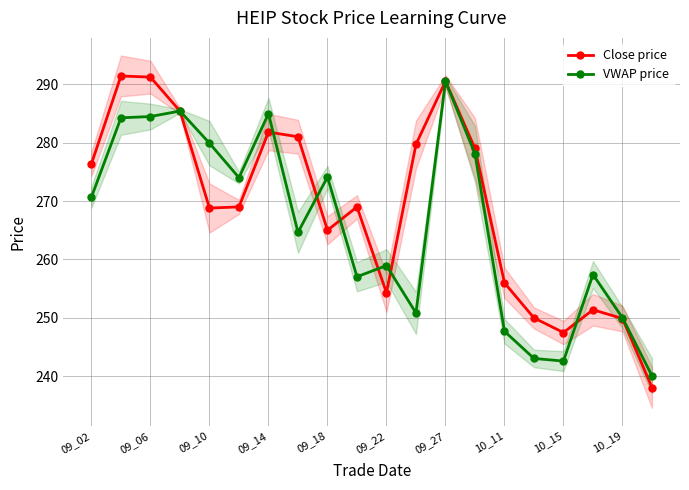

The value of VWAP price at 09_22 is 259.0. True or false?

True